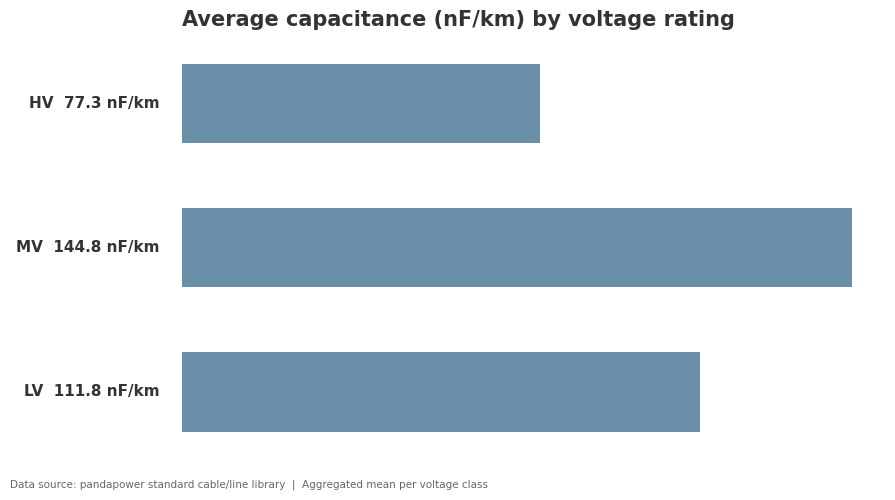

Are the bars grouped side by side (vs. stacked)?

No